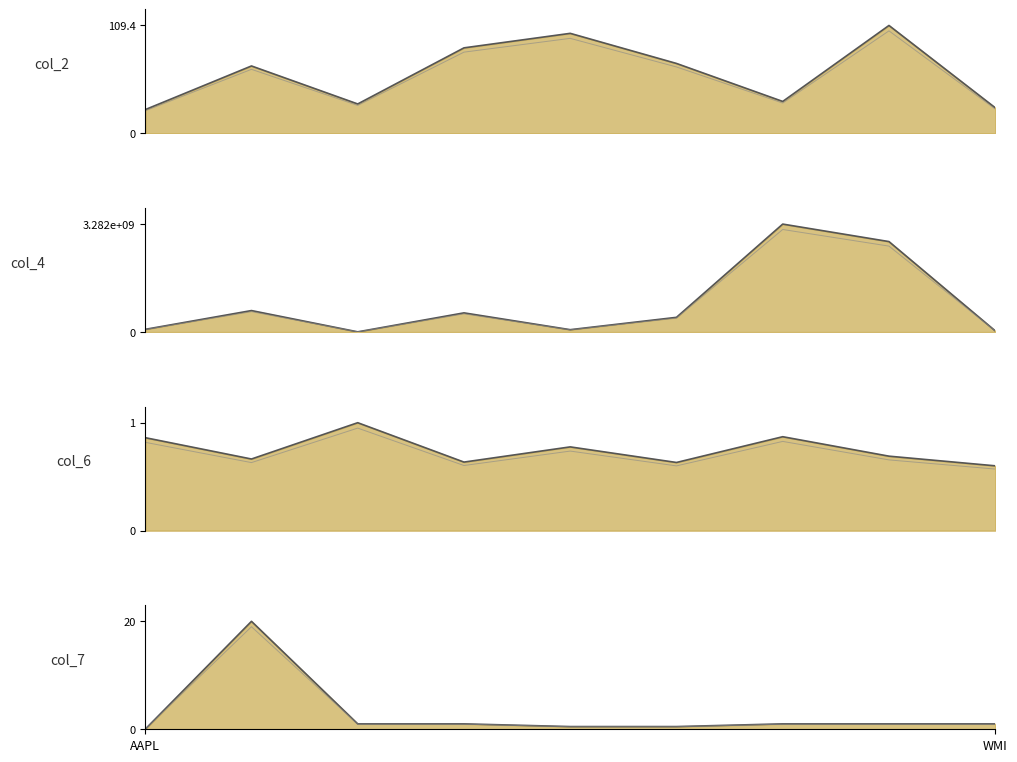

What are all the series names shown in the legend?

col_2, col_4, col_6, col_7